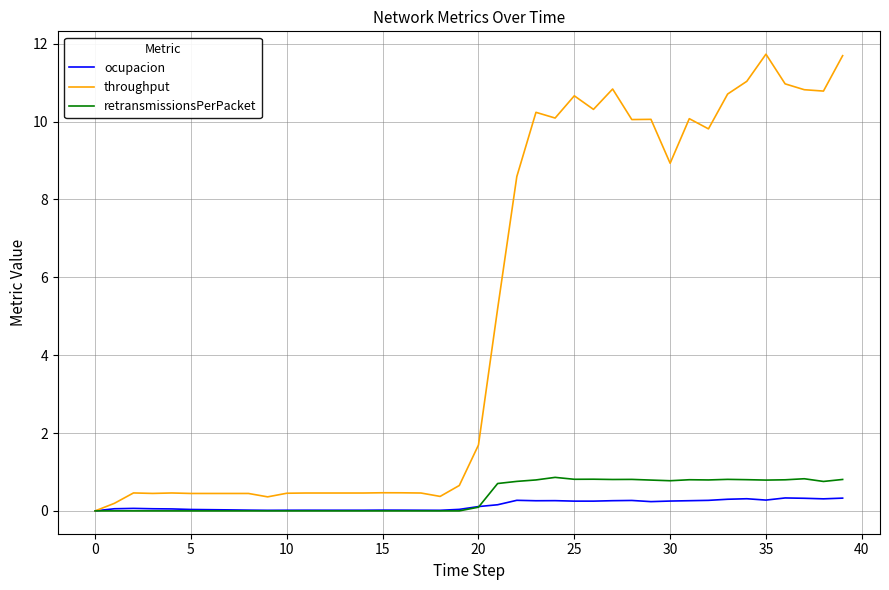

Which series has the largest total across all categories?

throughput